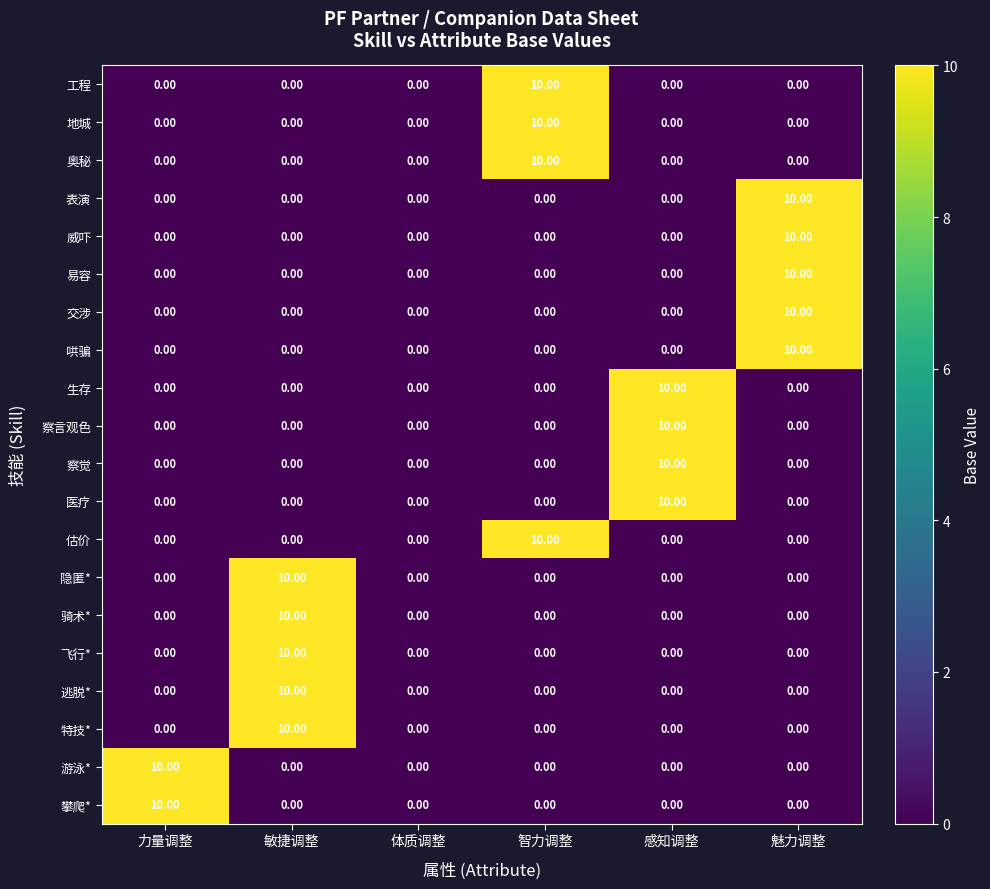

Which category has the highest value in the 交涉 series?

魅力调整